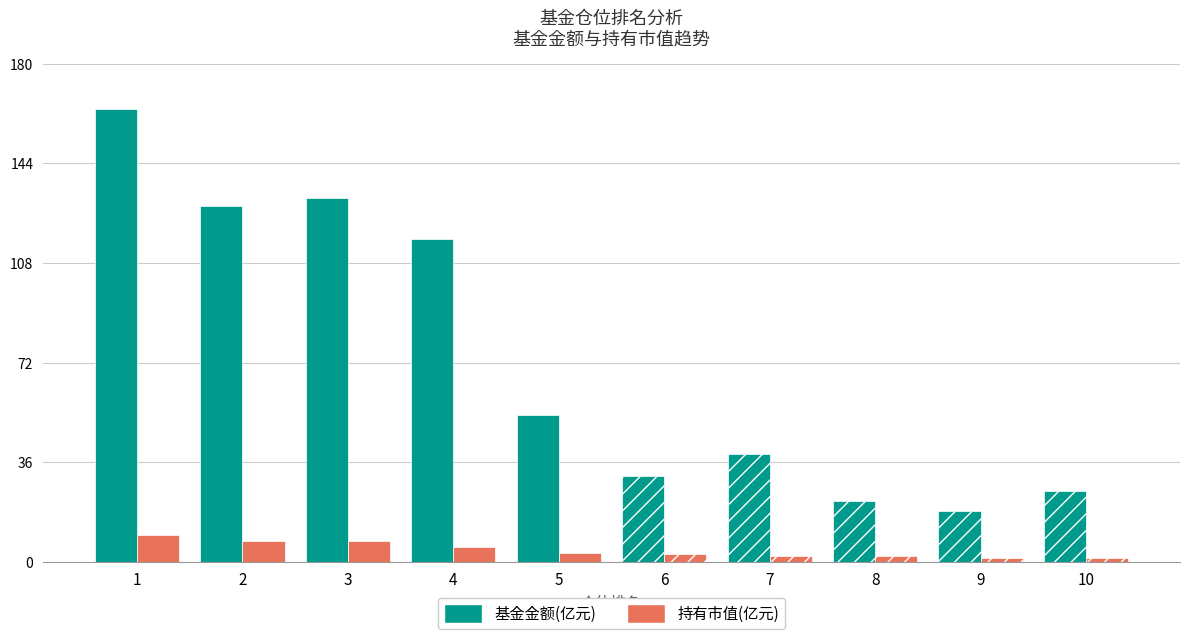

Which series has the largest range (max minus min)?

基金金额(亿元)